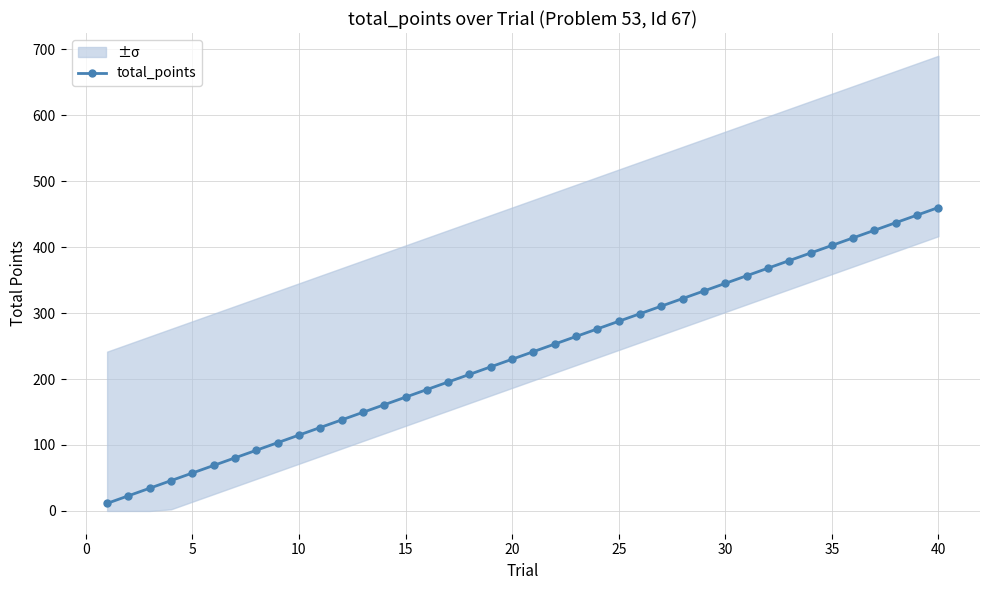

True or false: total_points has a value of 142.3 at 20.

False